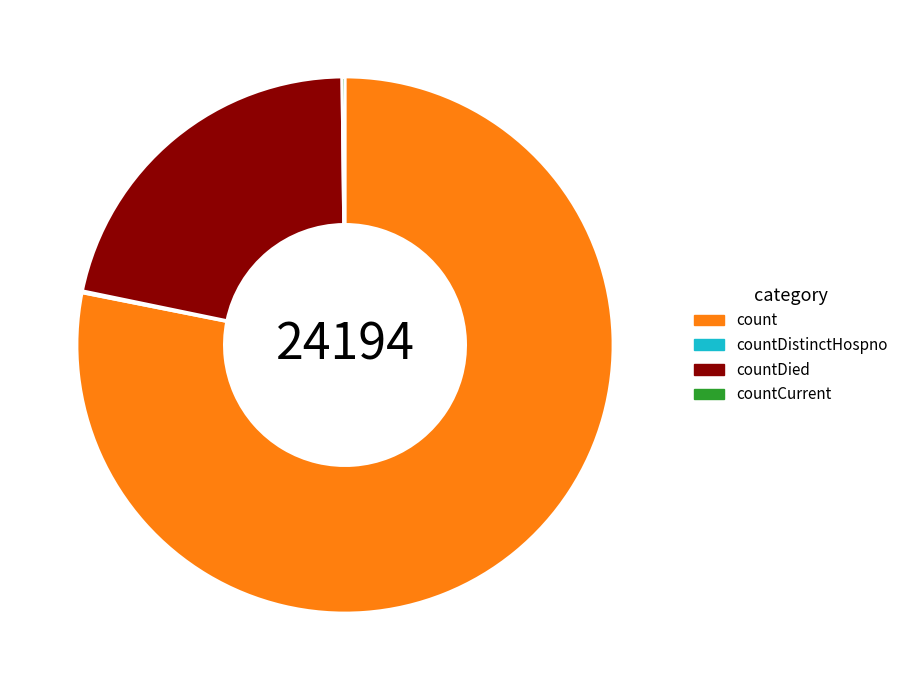

What is the largest slice in the pie chart?

count